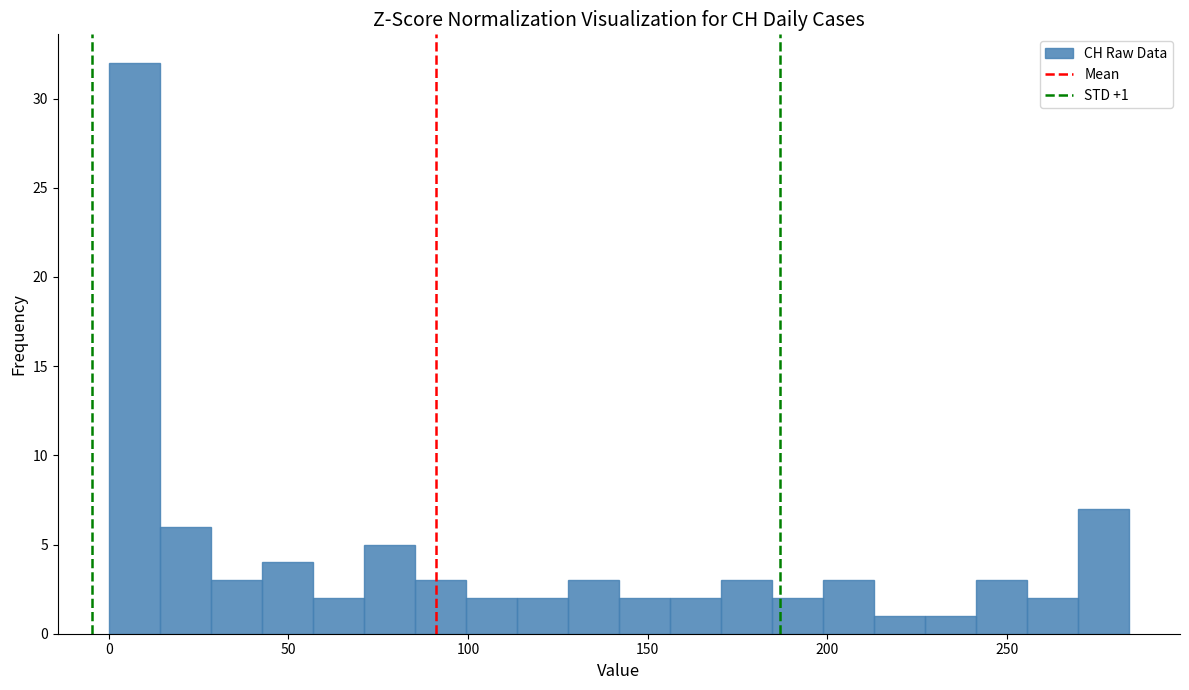

Read against the x-axis, roughly where is the centre of the tallest bar?

5